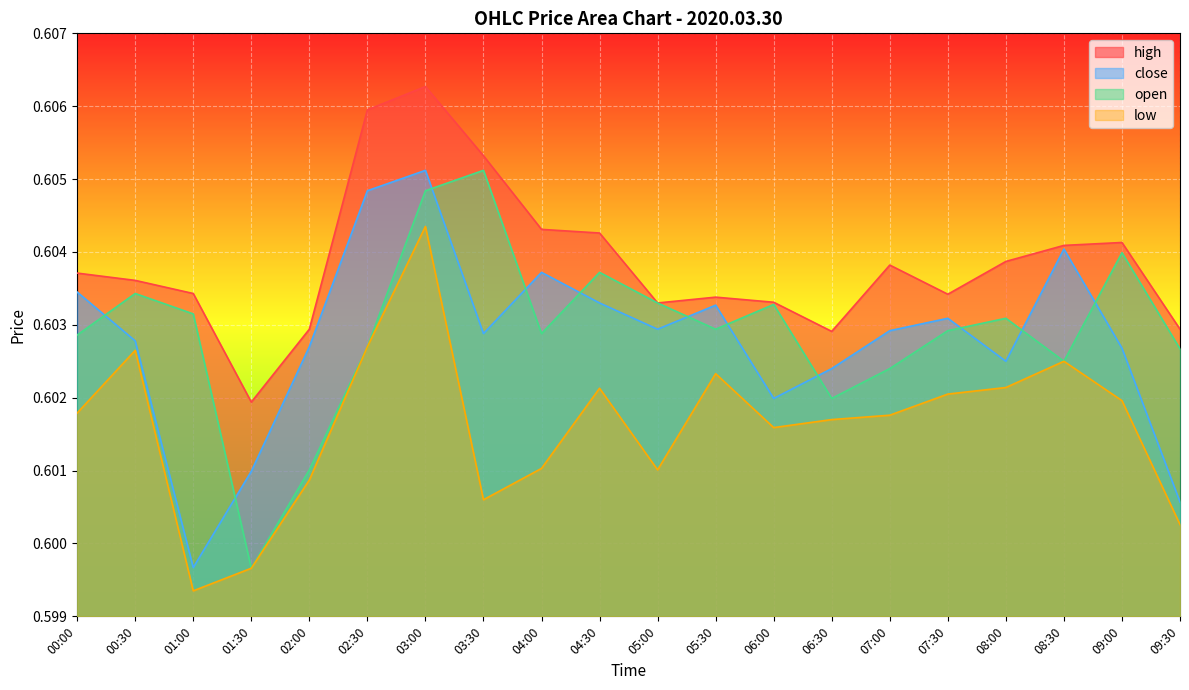

True or false: low and high intersect in this chart.

False